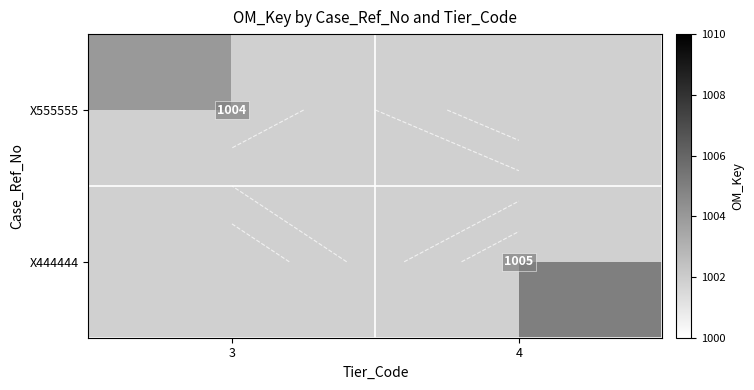

What is the maximum value shown in the chart?

1005.0